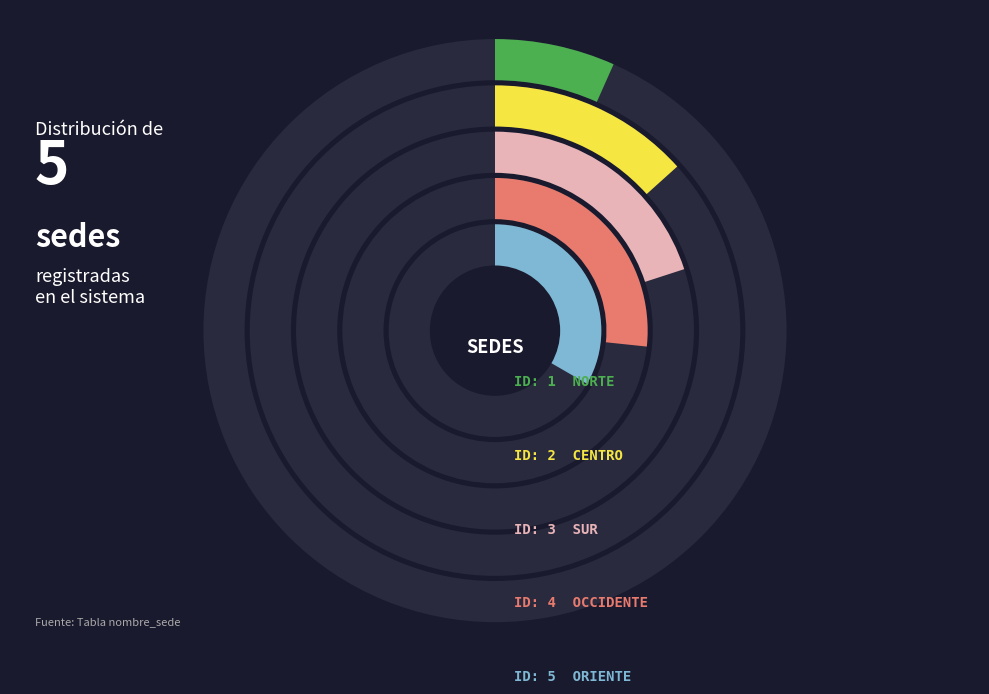

To the nearest percent, what is the combined percentage of CENTRO and OCCIDENTE?

40%